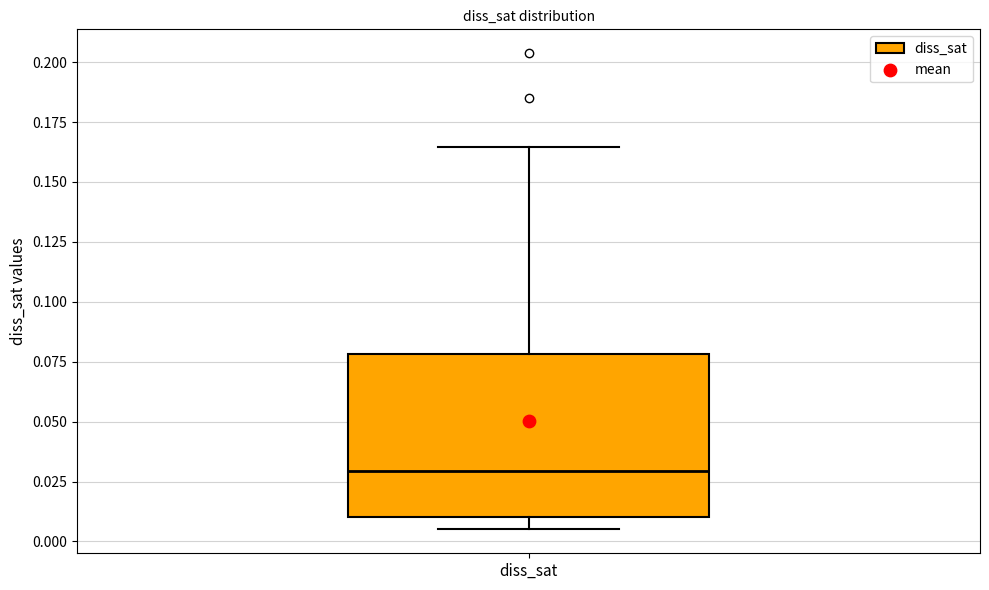

Where does the lower whisker of the box for diss_sat end on the y-axis? The values are not printed on the chart, so give them approximately, as read against the axis.

0.005